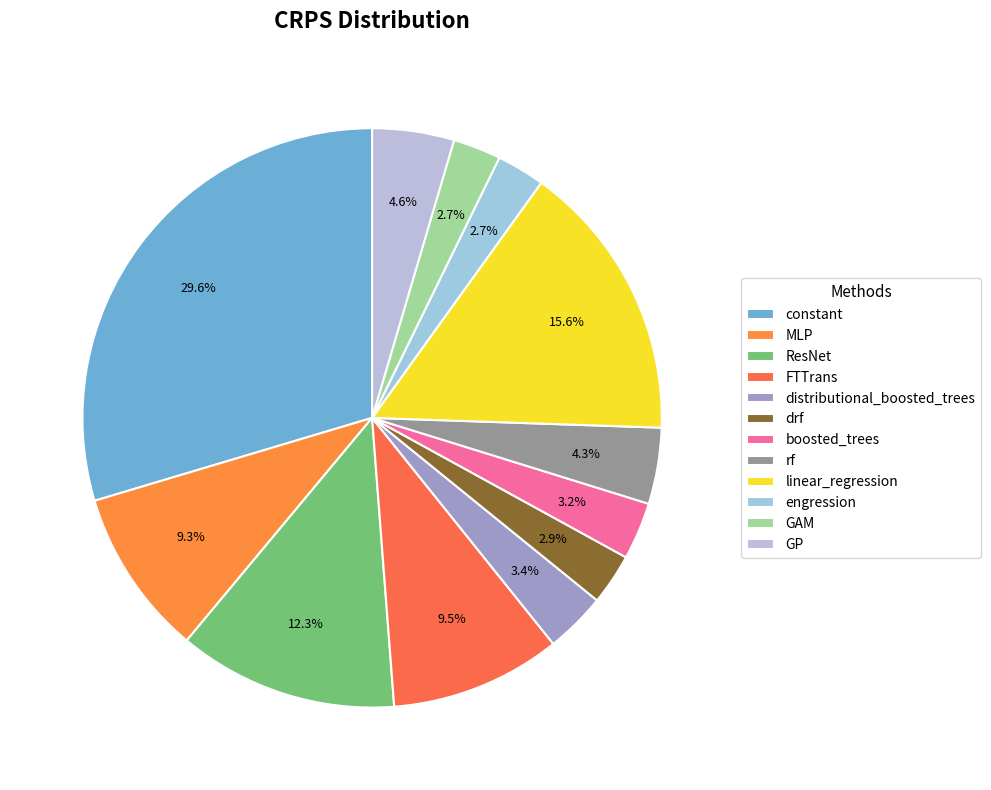

To the nearest percent, what portion does constant represent?

30%